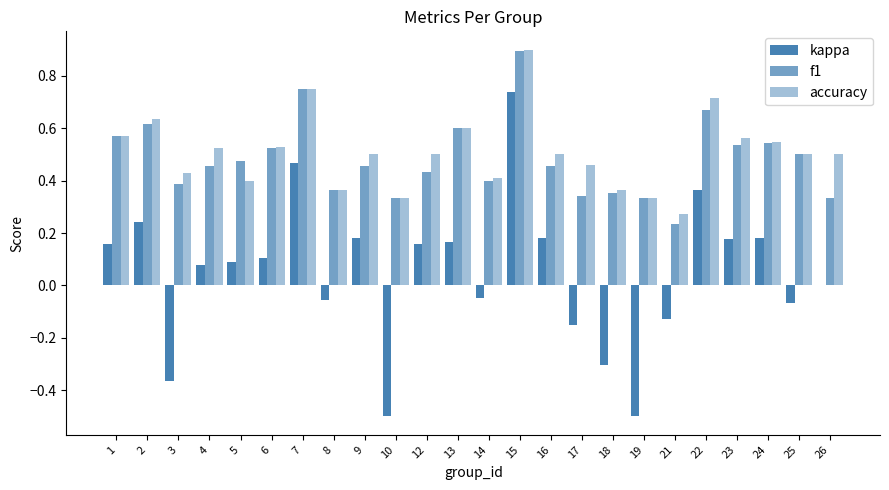

What value does the f1 series have at 16?

0.5